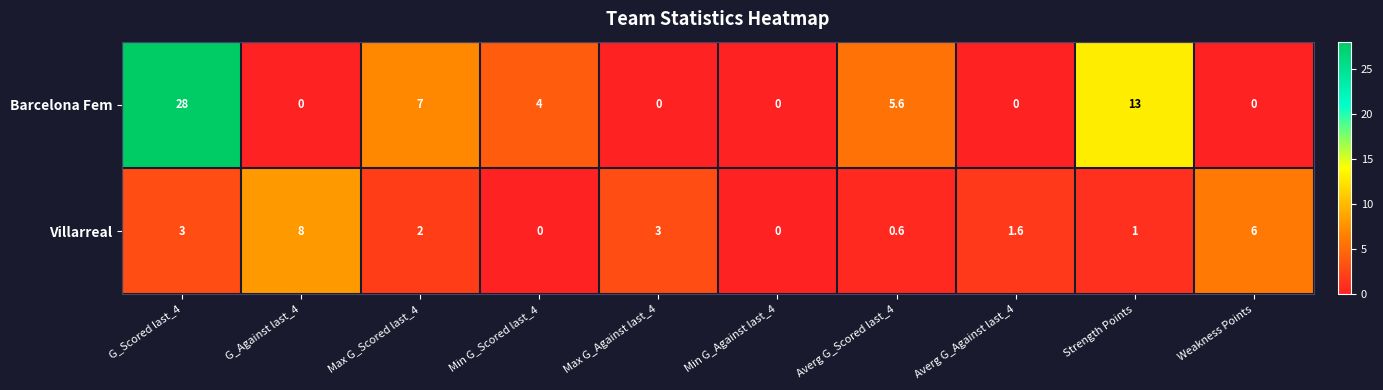

What is the difference between the highest and lowest values at Strength Points?

12.0